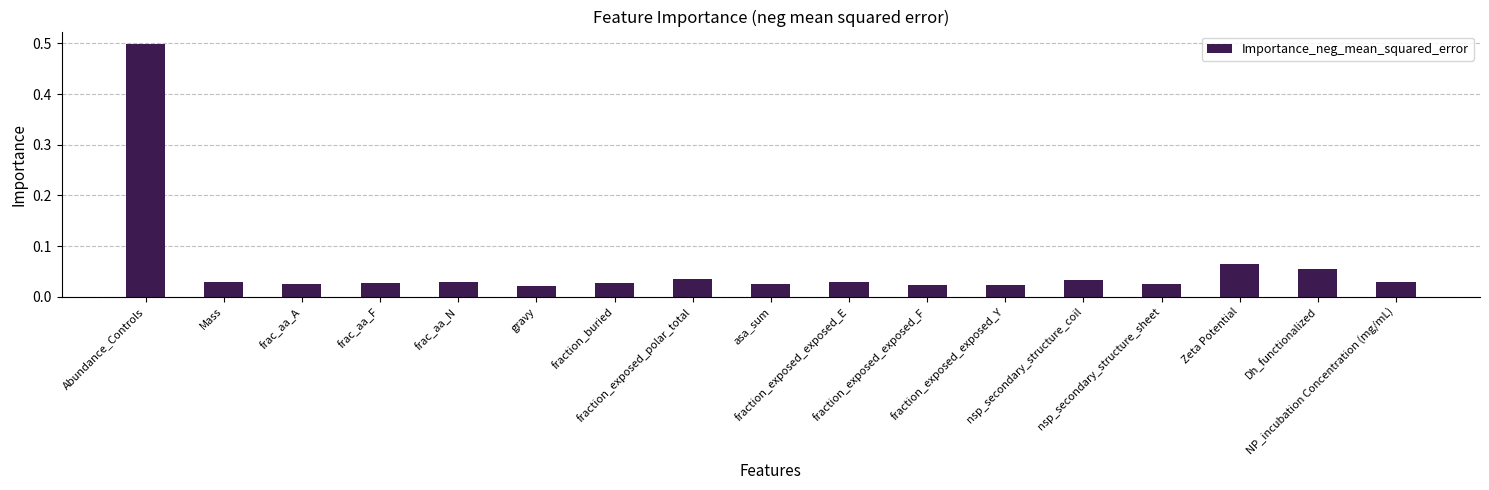

What is the maximum value shown in the chart?

0.5